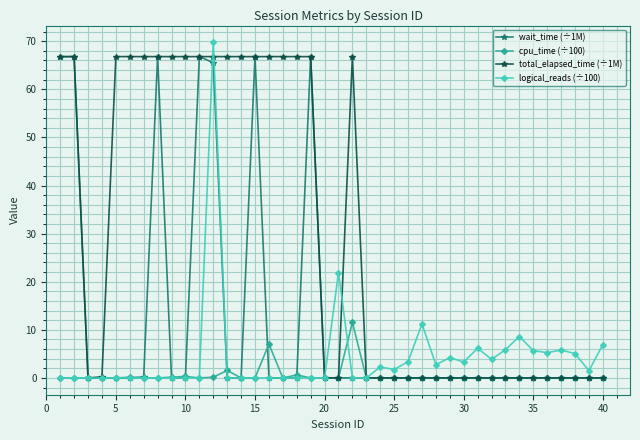

Which series has the largest range (max minus min)?

logical_reads (÷100)